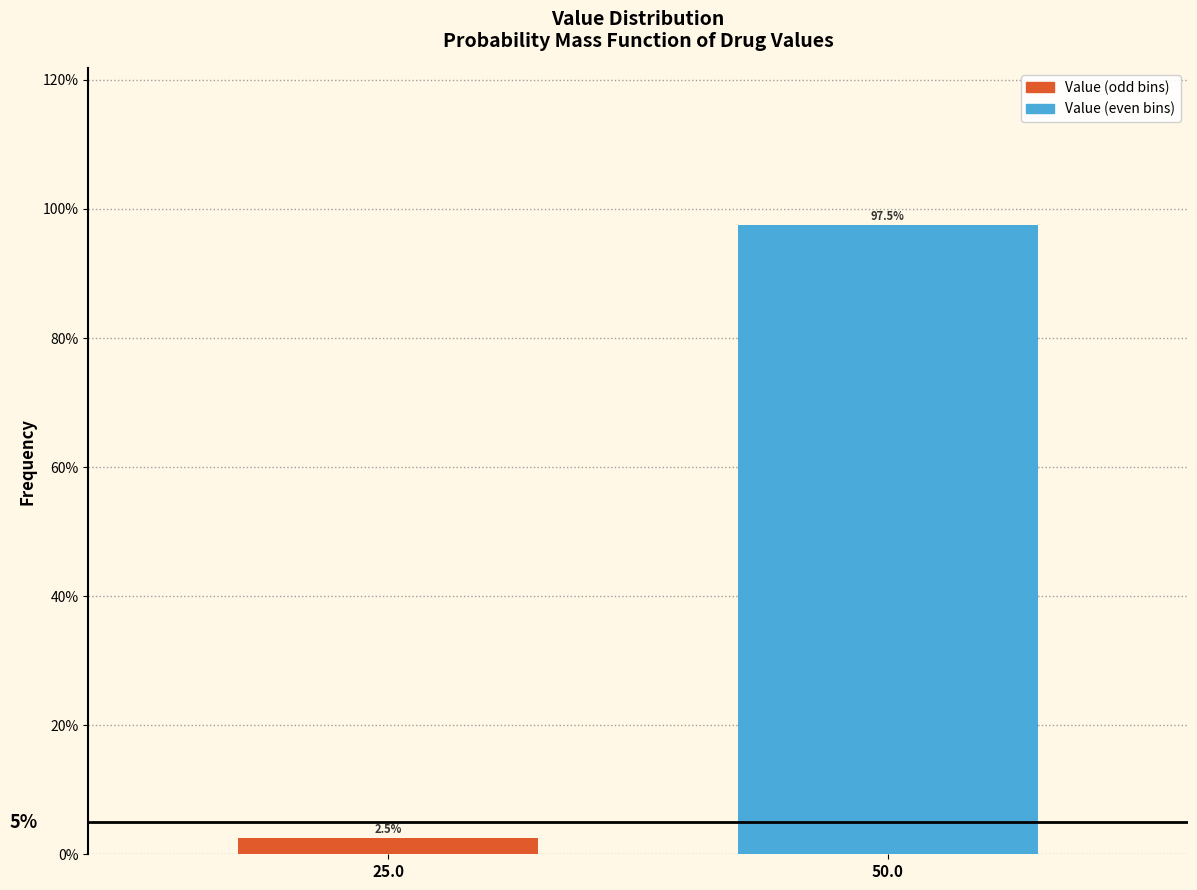

Reading right to left, extract all data points from this chart.

50.0=97.5	25.0=2.5